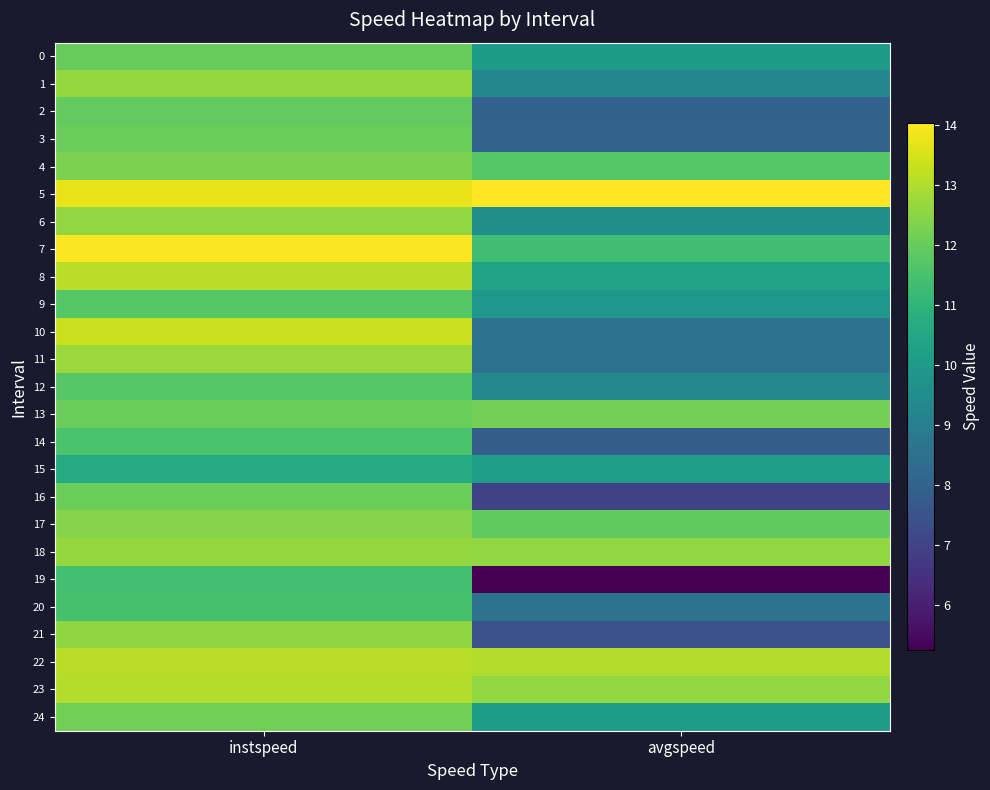

Which has a higher value, instspeed or avgspeed?

instspeed